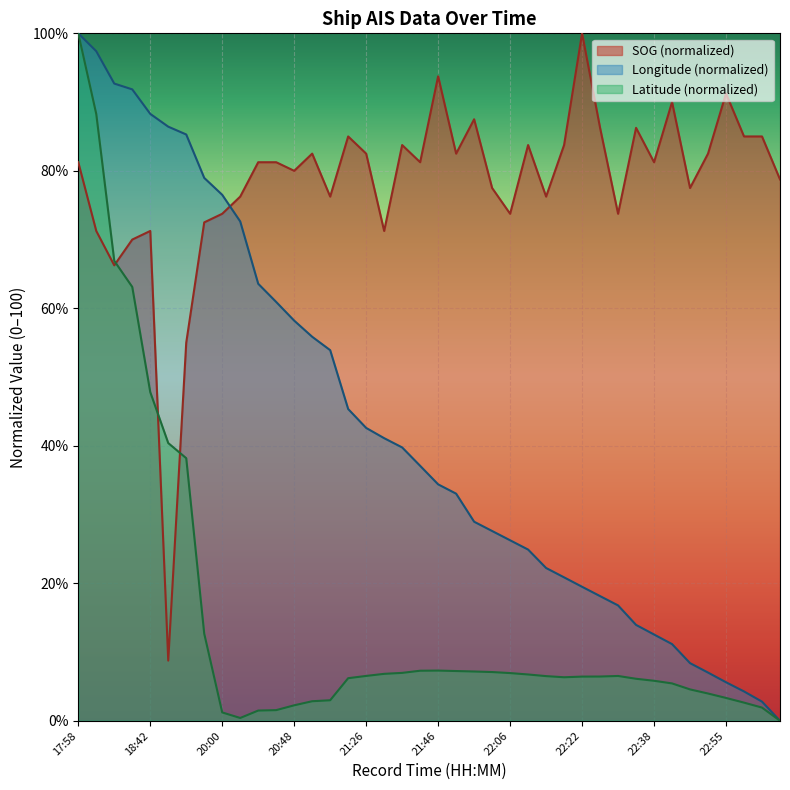

Rank the categories by Latitude value from lowest to highest.

23:08, 20:11, 20:00, 20:34, 20:41, 23:01, 20:48, 22:58, 20:54, 20:58, 22:55, 22:51, 22:48, 22:42, 22:38, 22:35, 21:19, 22:19, 22:22, 22:25, 22:15, 22:28, 21:26, 22:09, 21:30, 22:06, 21:33, 22:02, 21:59, 21:49, 21:39, 21:46, 19:51, 19:02, 18:57, 18:42, 18:29, 18:26, 18:08, 17:58